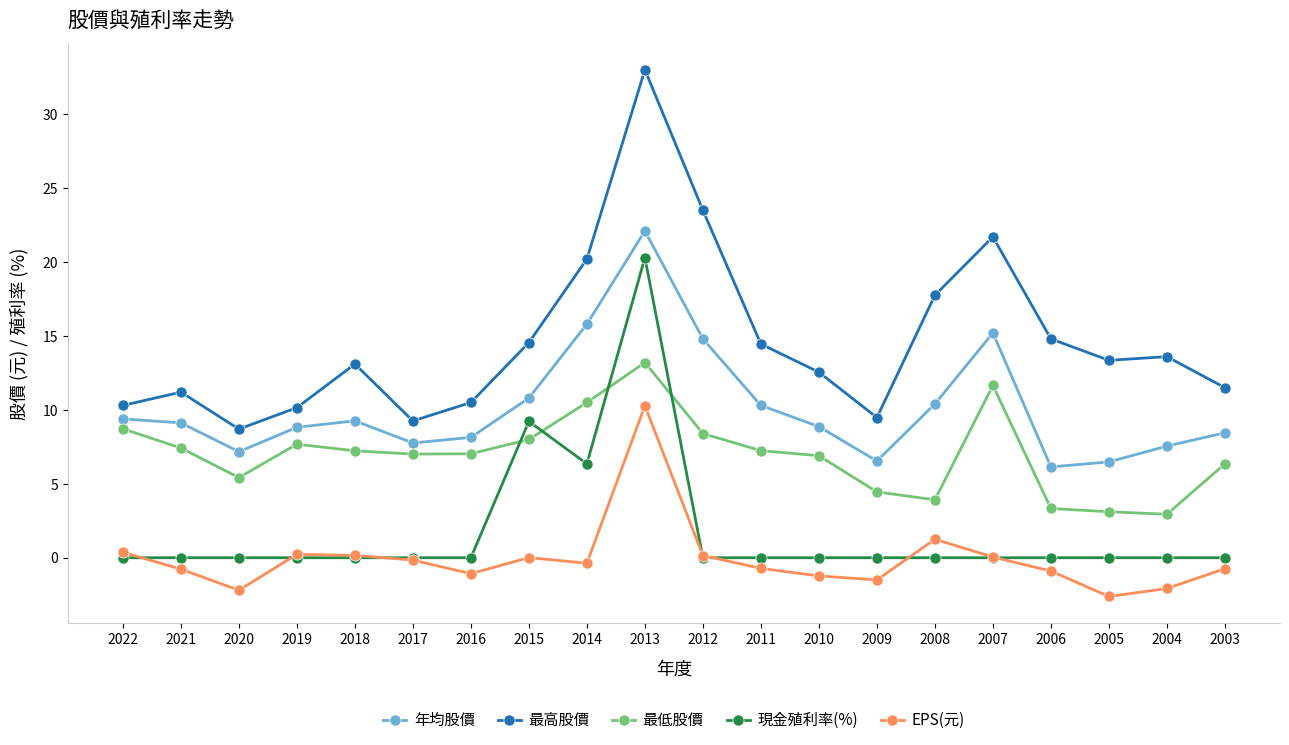

What is the average value of the 現金殖利率(%) series?

1.8